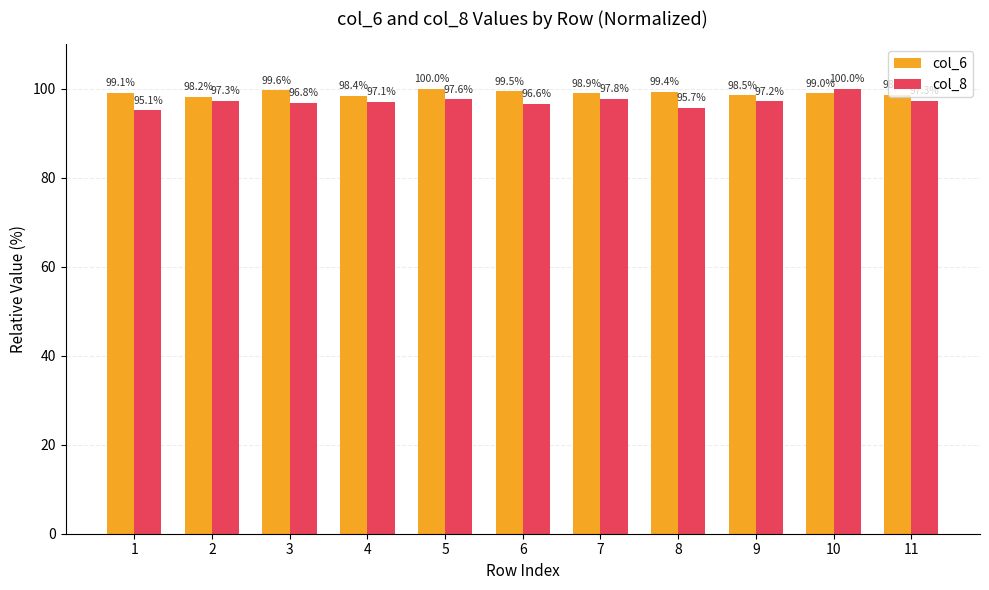

Reading left to right, list all the values displayed in this chart.

col_6: 99.1	98.2	99.6	98.4	100.0	99.5	98.9	99.4	98.5	99.0	98.6
col_8: 95.1	97.3	96.8	97.1	97.6	96.6	97.8	95.7	97.2	100.0	97.3